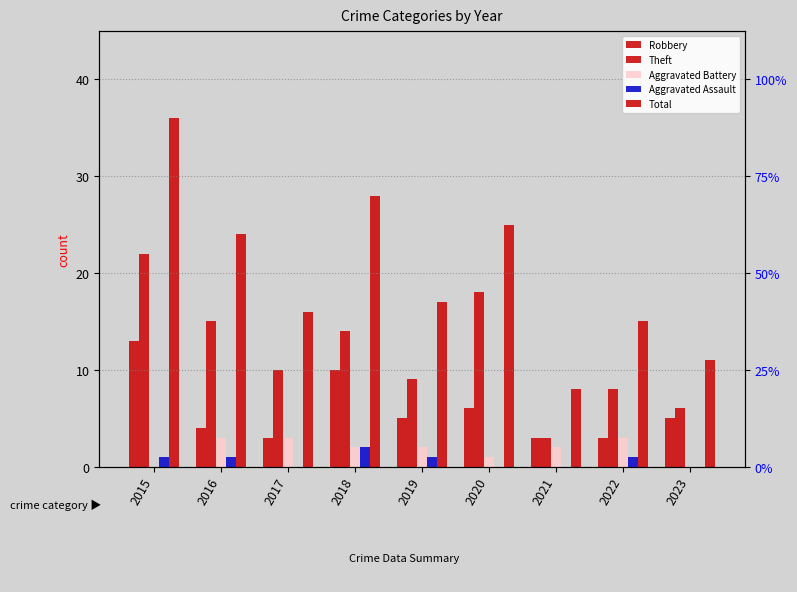

Which category has the highest value in the Robbery series?

2015